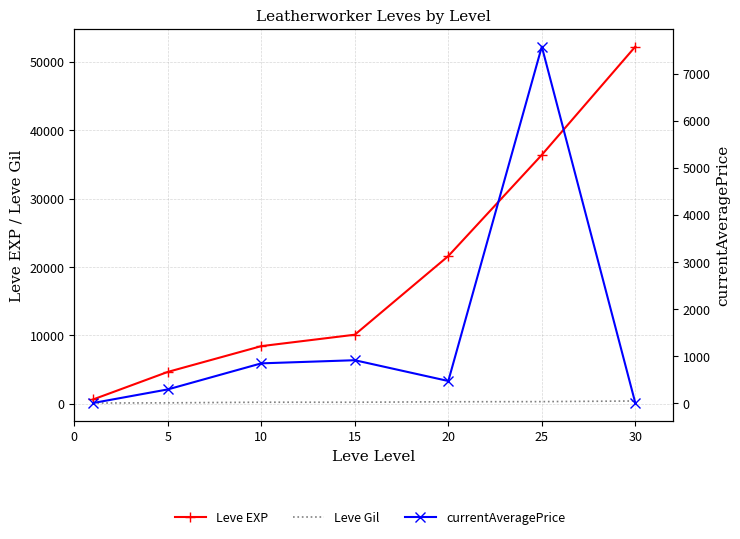

What is the sum of the Leve Gil values at 0 and 15?

338.0